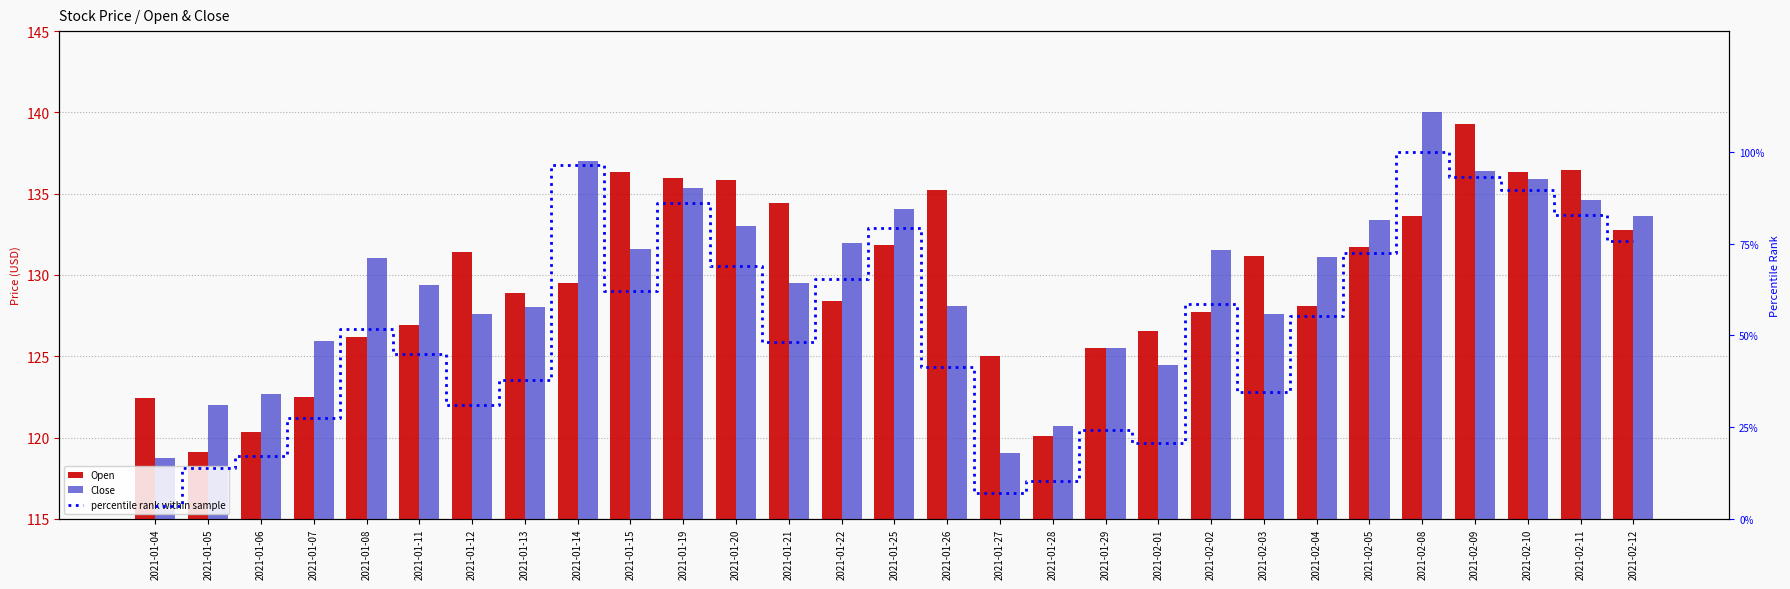

At how many categories does at least one series exceed 66?

29